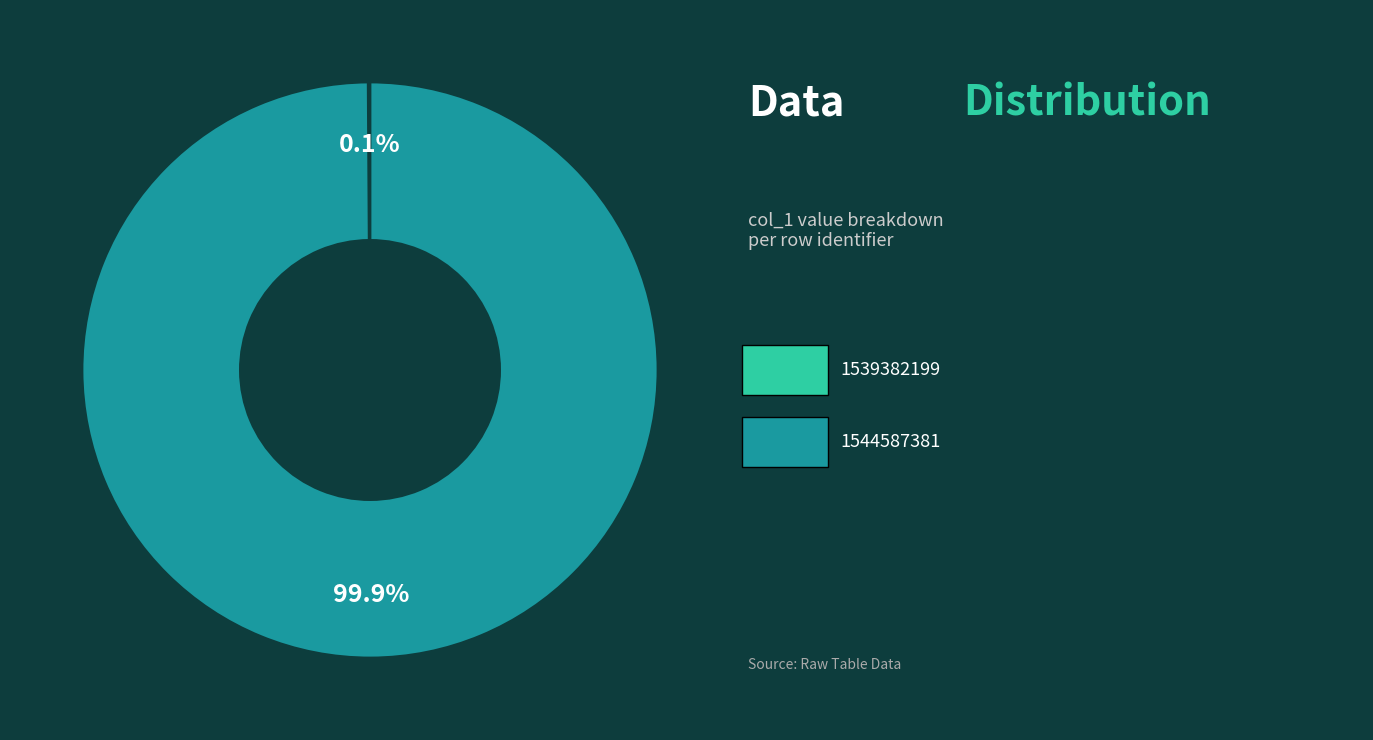

Is there any slice that represents more than half of the pie?

Yes